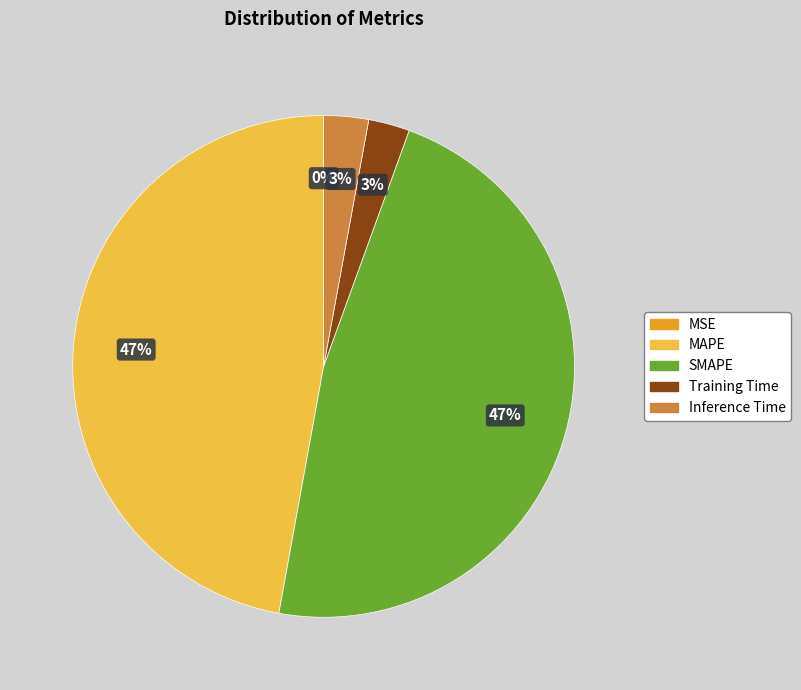

Does SMAPE account for over 50% of the chart?

No